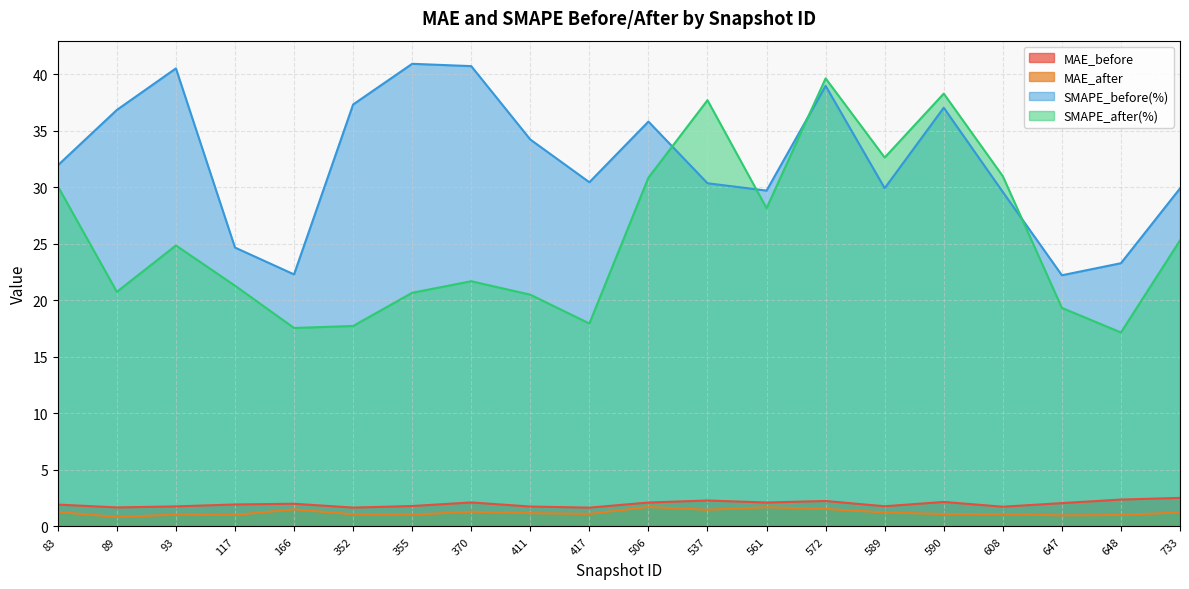

What is the total value across all series at 589?

65.6